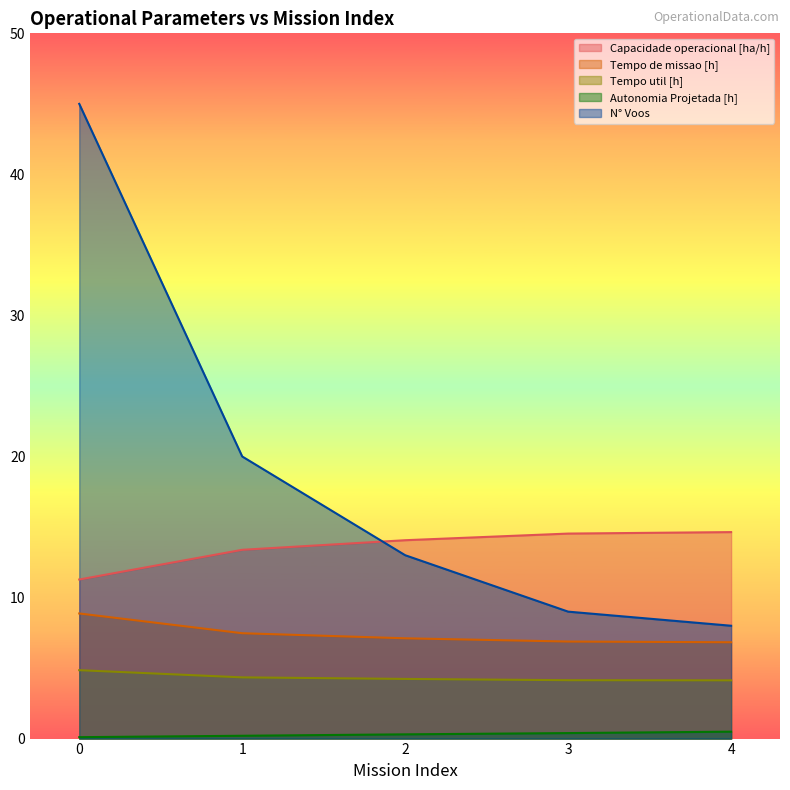

True or false: Tempo de missao [h] has a value of 8.9 at 0.

True